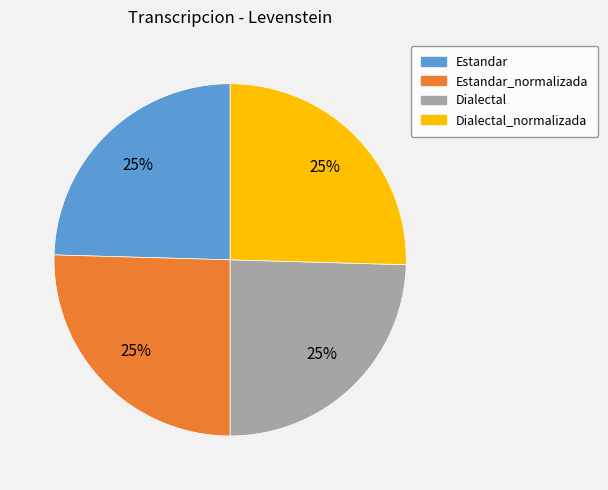

To the nearest percent, what is the average slice percentage?

25%